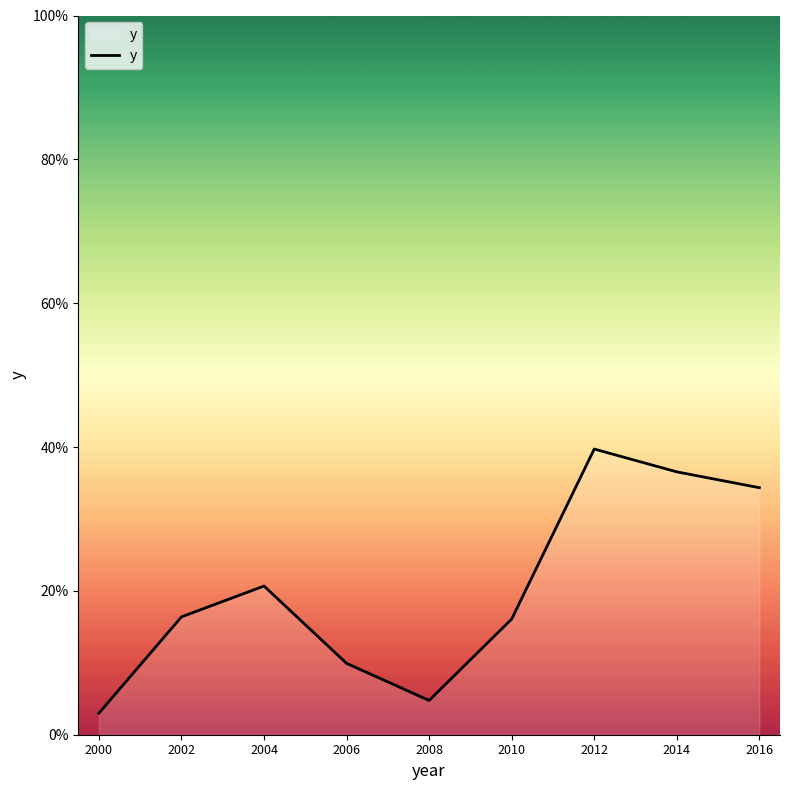

Approximately how many times larger is the value at 2010 compared to 2014?

0.4